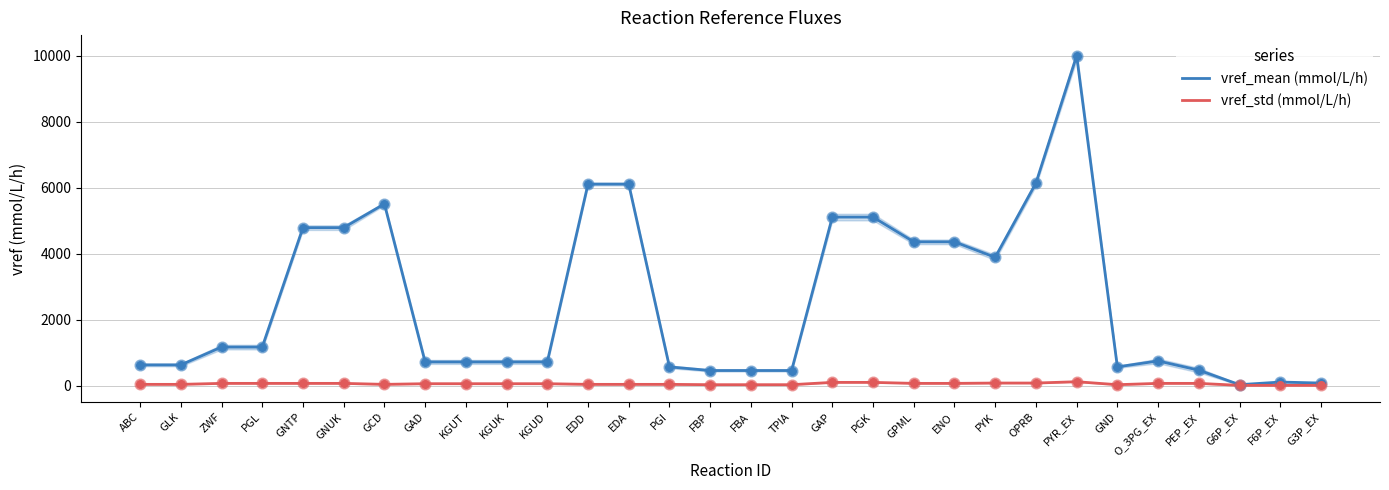

Which series has the widest spread of Y values?

vref_mean (mmol/L/h)